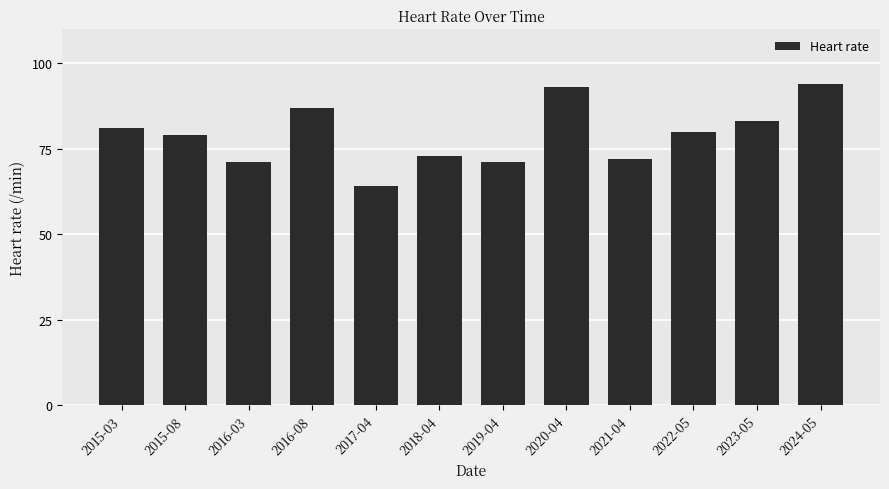

Which has a higher value, 2023-05 or 2022-05?

2023-05